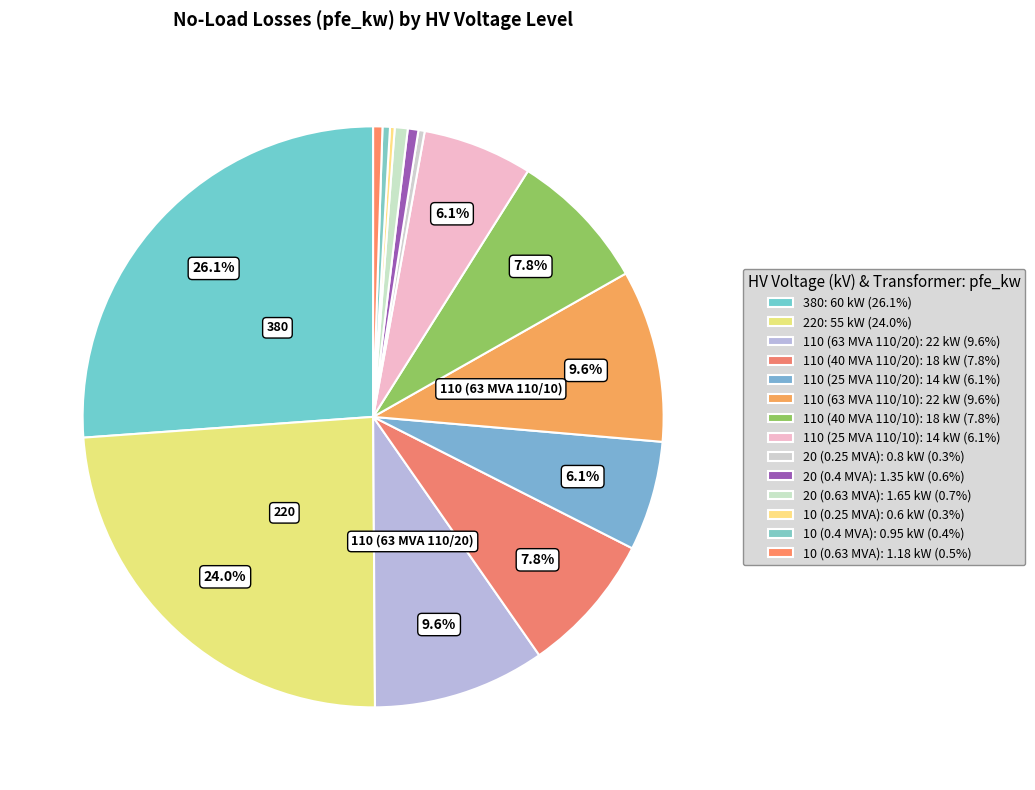

To the nearest percent, what portion does 110 (40 MVA 110/10) represent?

8%